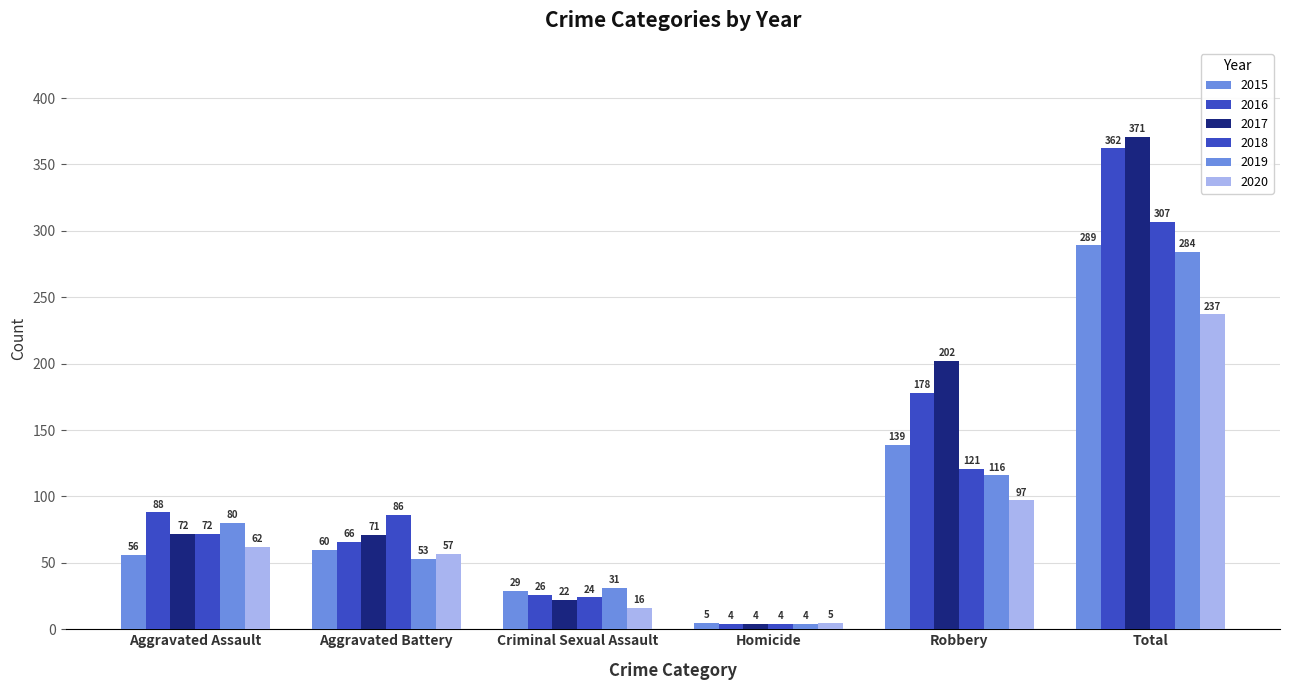

Are the bars grouped side by side (vs. stacked)?

Yes